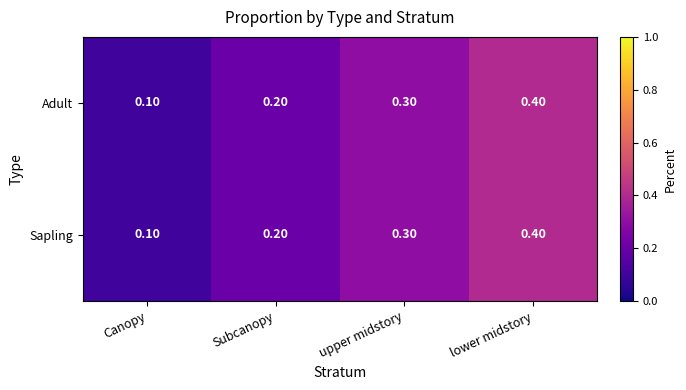

At which category is the sum across all series the highest?

lower midstory